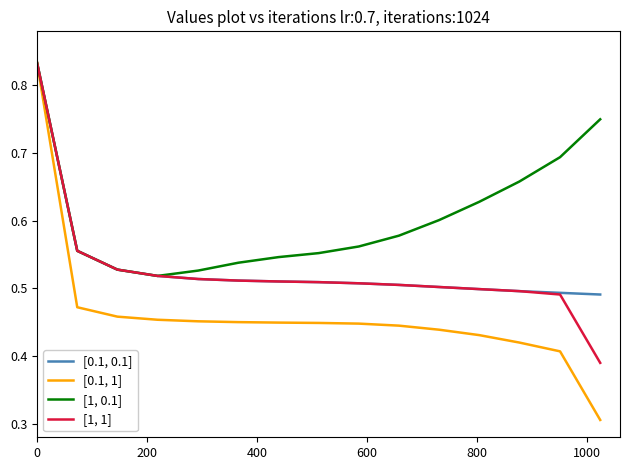

What are all the series names shown in the legend?

[0.1, 0.1], [0.1, 1], [1, 0.1], [1, 1]